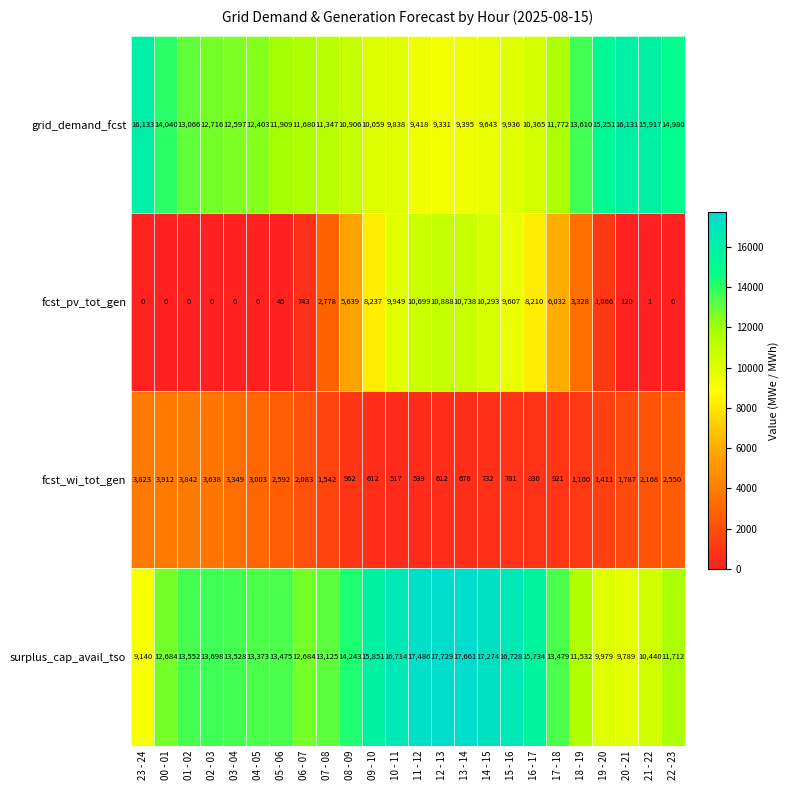

What is the average value of the fcst_pv_tot_gen series?

4099